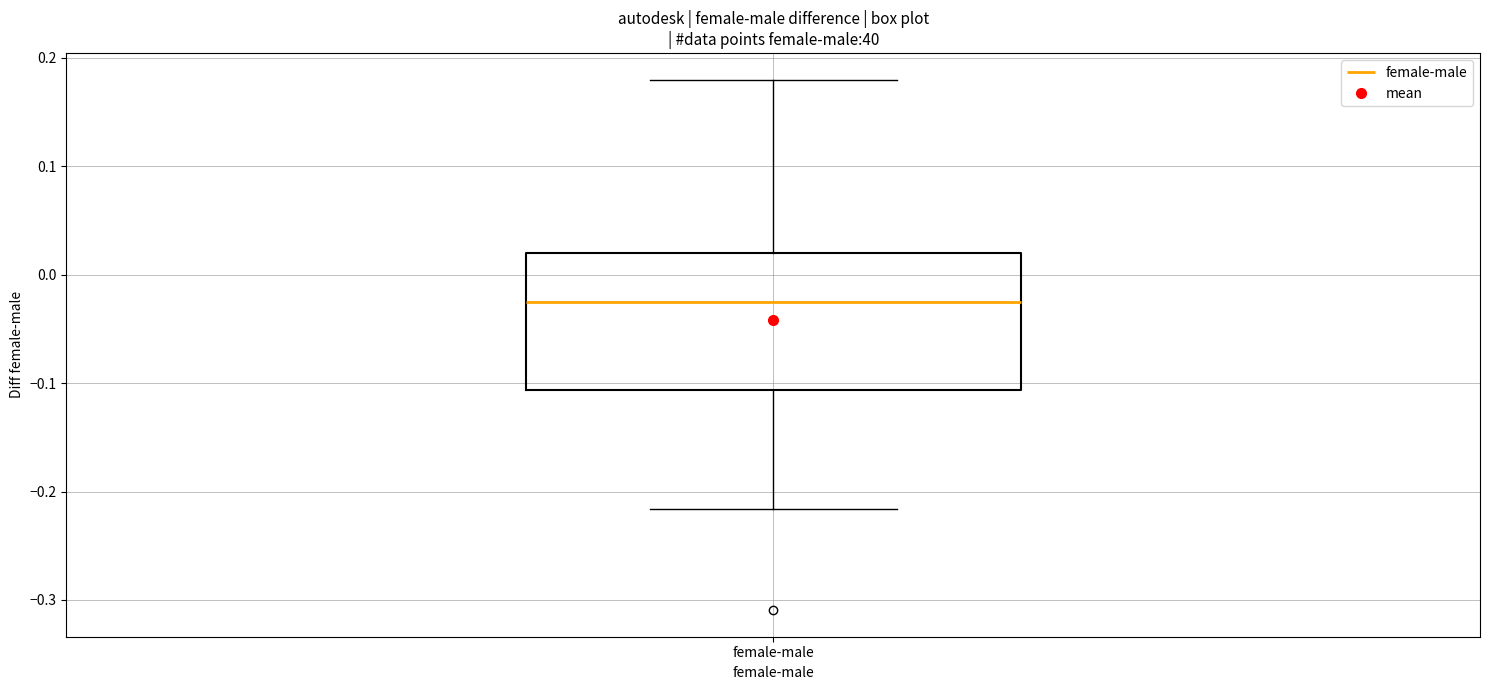

Transcribe this box plot: give where the median line is, the range the box spans, and where the two whiskers end, as read against the y-axis. The values are not printed on the chart, so give them approximately, as read against the axis.

median -0.02, box -0.11 to 0.02, whiskers -0.22 to 0.18